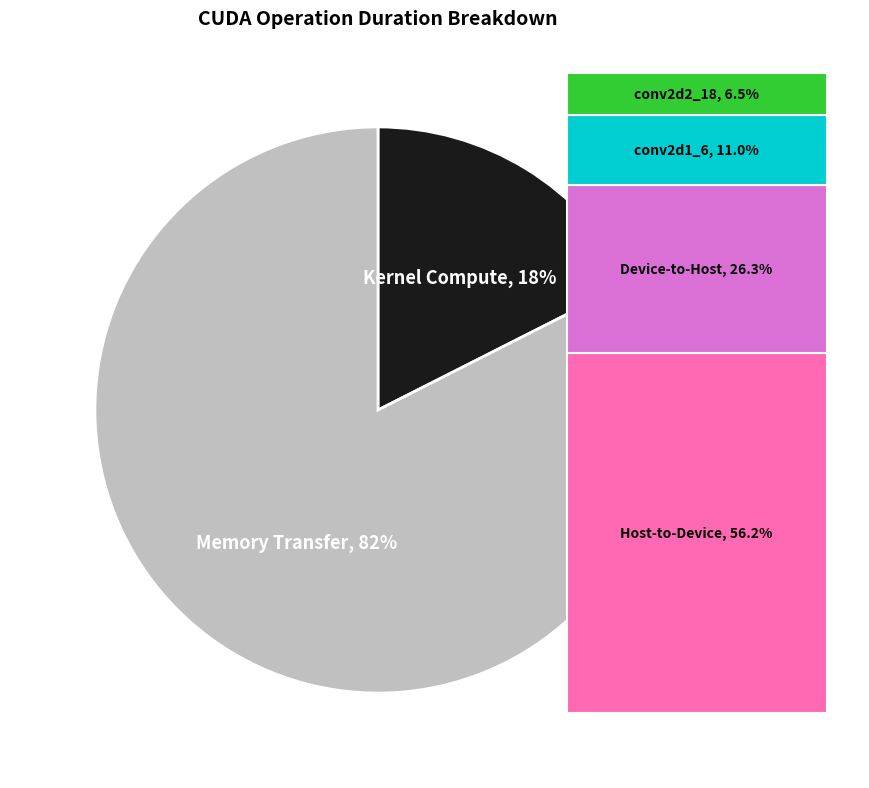

True or false: 23 accounts for 16% of the total.

False